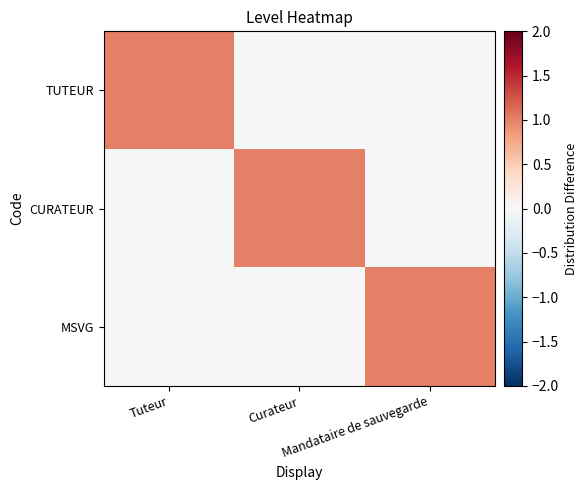

Between Tuteur and Mandataire de sauvegarde, which is larger?

Tuteur